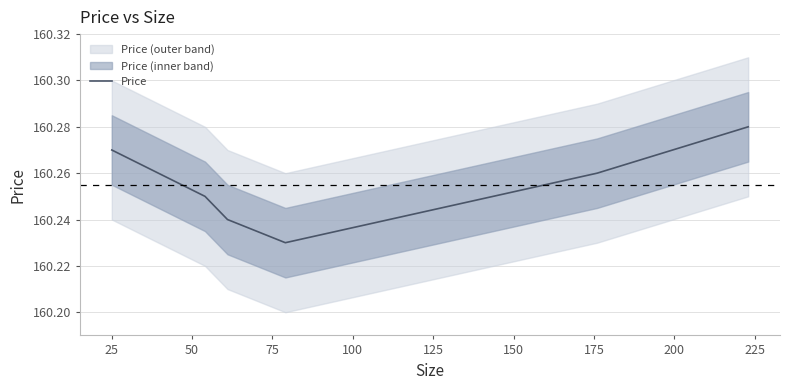

What is the smallest value displayed?

160.2